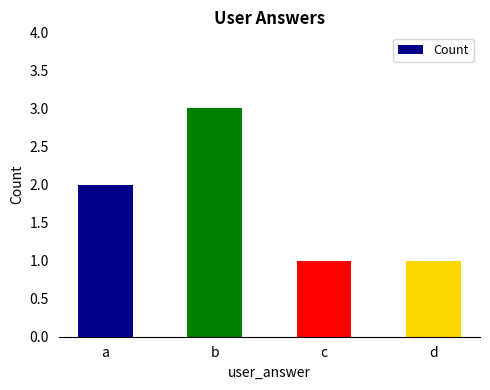

Are the bars grouped side by side (vs. stacked)?

No